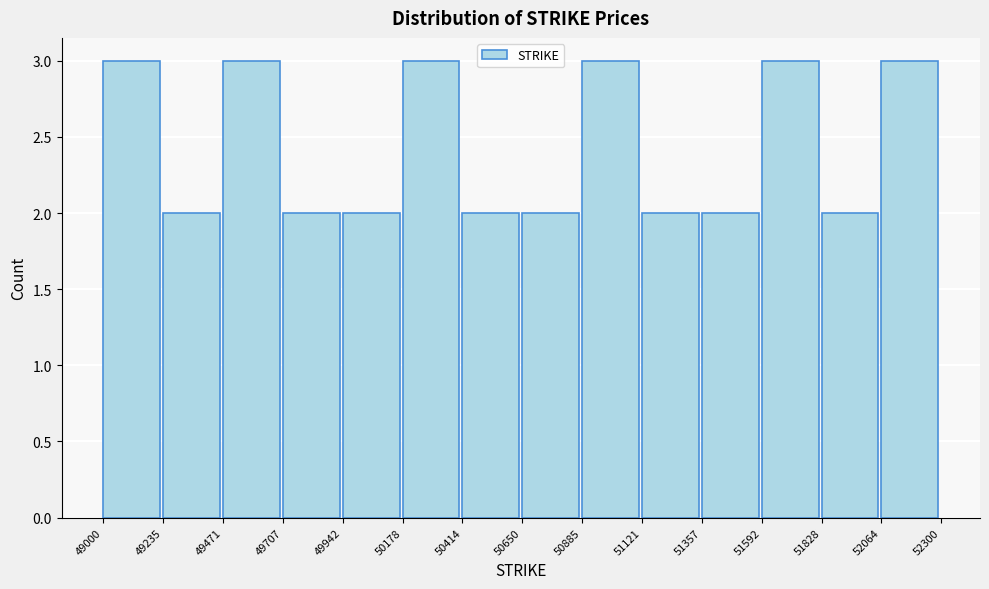

Reading left to right, transcribe this chart: for each bar, give the range it covers on the x-axis and its height. The values are not printed on the chart, so give them approximately, as read against the axis.

49000 to 49235: 3
49235 to 49471: 2
49471 to 49707: 3
49707 to 49942: 2
49942 to 50178: 2
50178 to 50414: 3
50414 to 50650: 2
50650 to 50885: 2
50885 to 51121: 3
51121 to 51357: 2
51357 to 51592: 2
51592 to 51828: 3
51828 to 52064: 2
52064 to 52300: 3